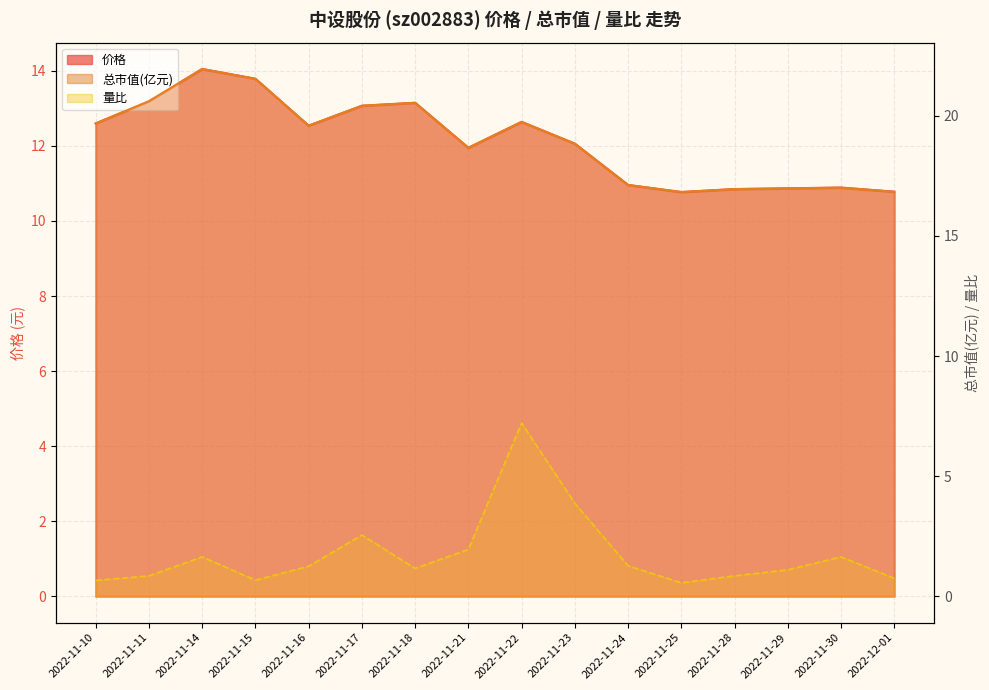

What is the lowest value of the 总市值(亿元) series?

16.8